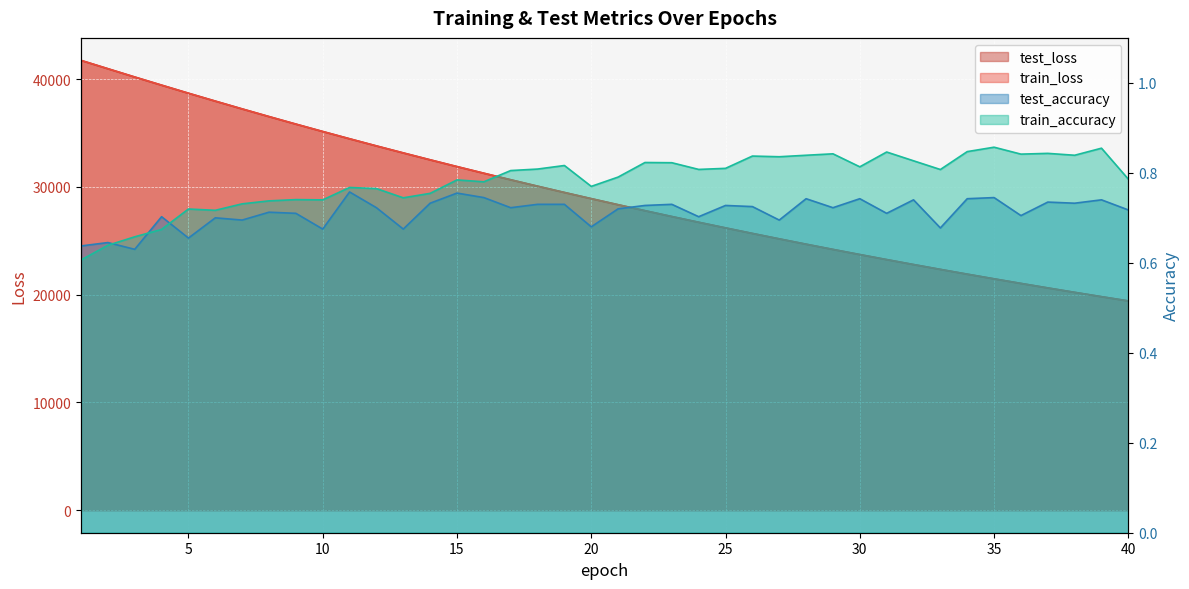

The train_accuracy series shows 0.4 at 5. True or false?

False